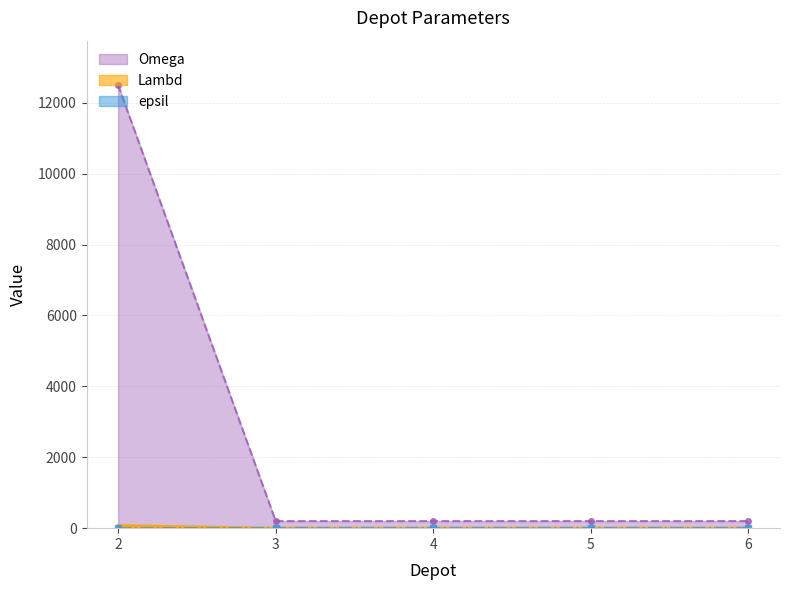

True or false: Omega has more than 2 interior local peaks.

False